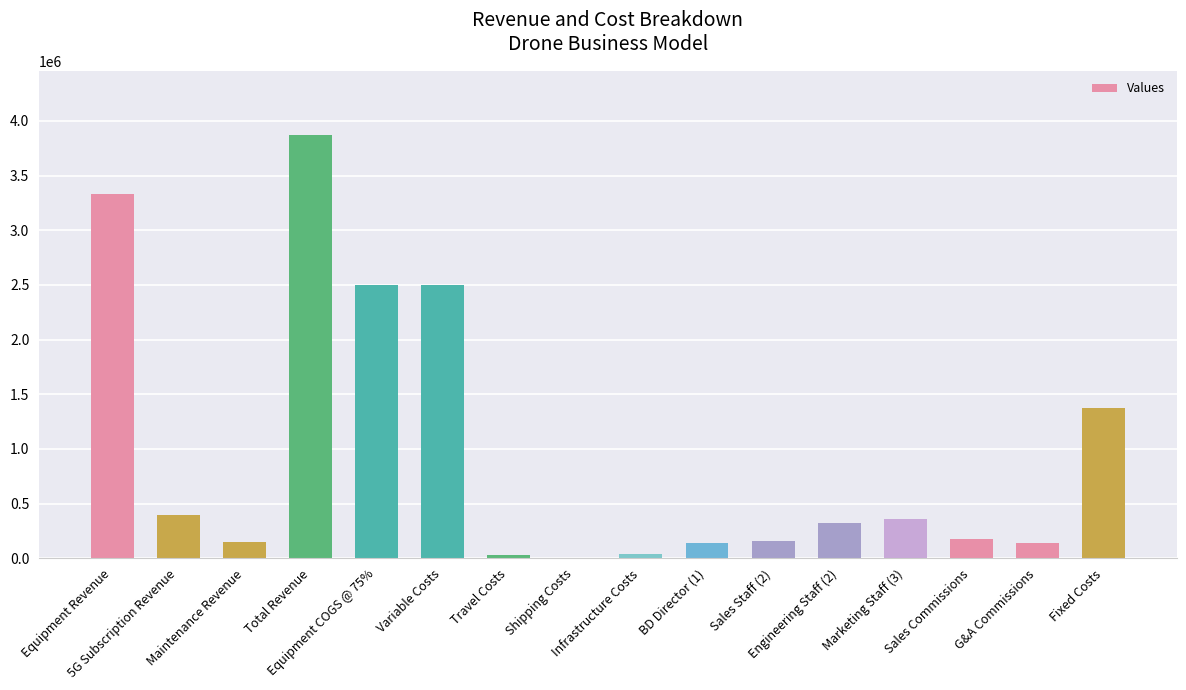

What is the sum of all values?

15492538.8